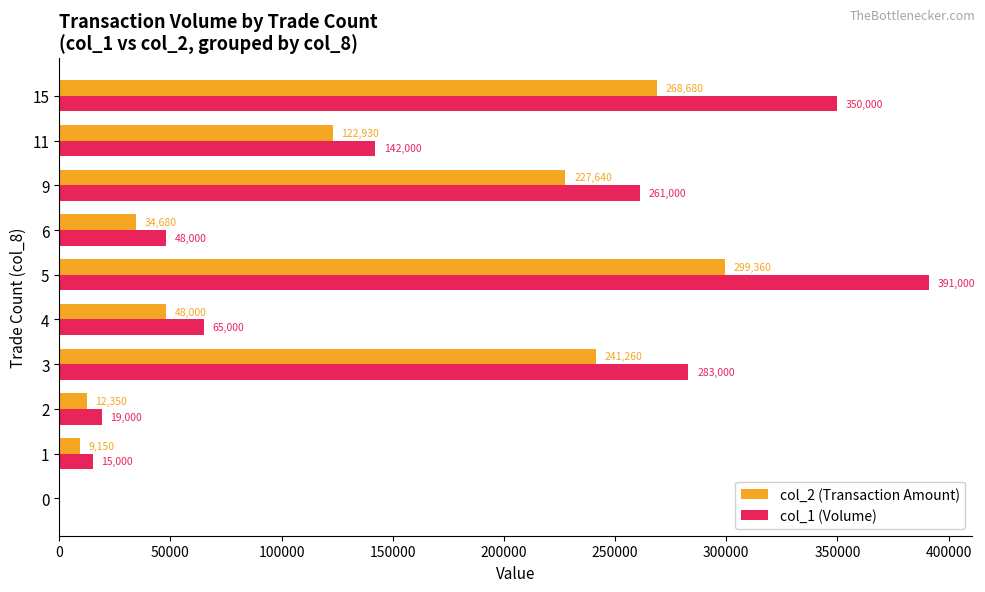

What are all the series names shown in the legend?

col_2 (Transaction Amount), col_1 (Volume)